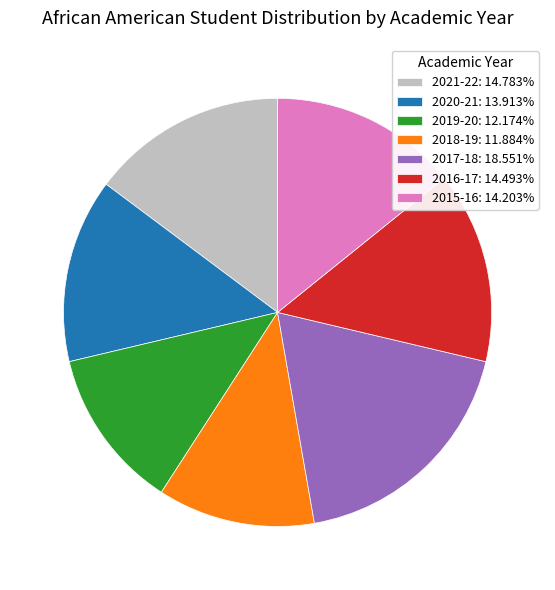

Do 2016-17 and 2017-18 together represent more than half of the pie?

No